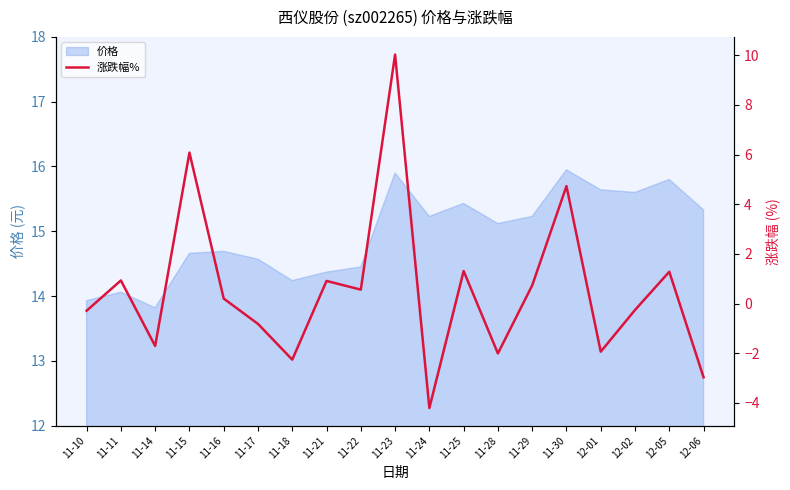

Is it true that 价格 equals 15.6 at 12-01?

True